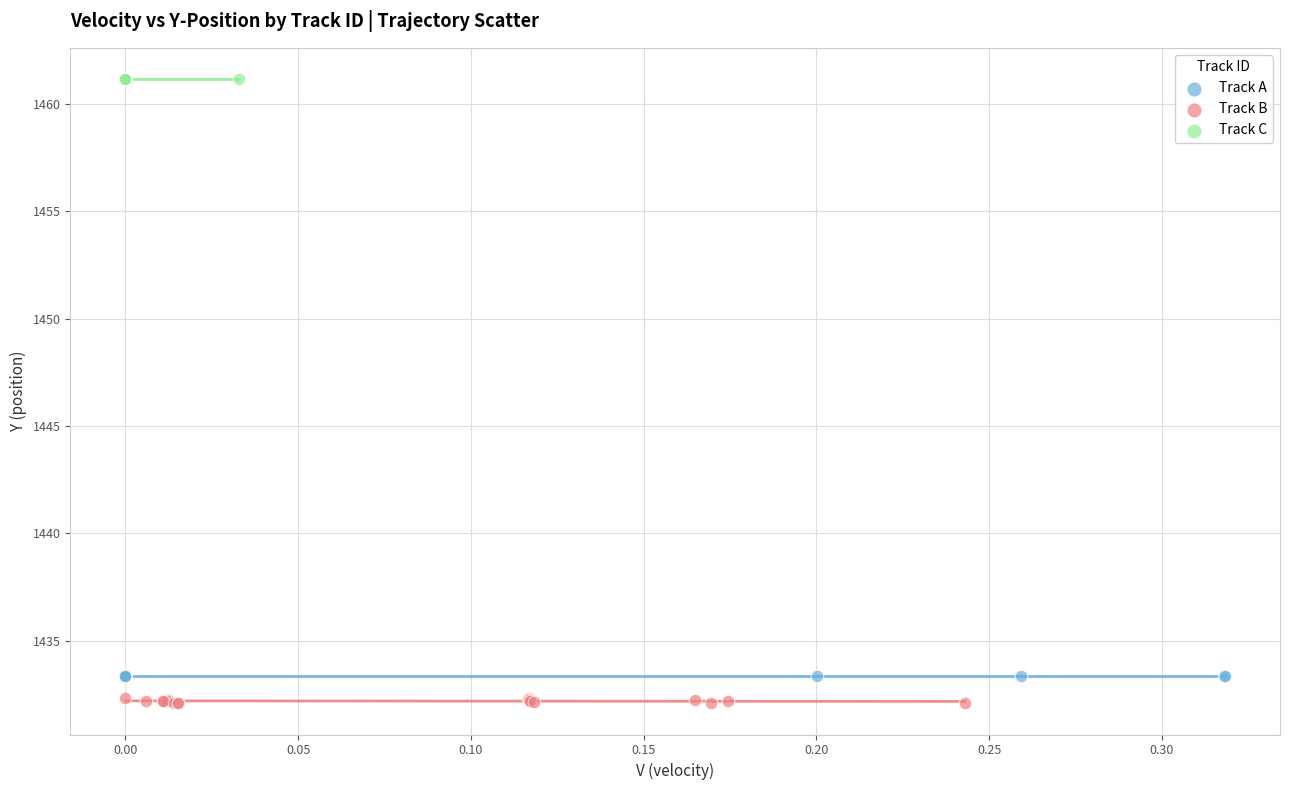

Which series reaches the maximum Y coordinate?

Track C